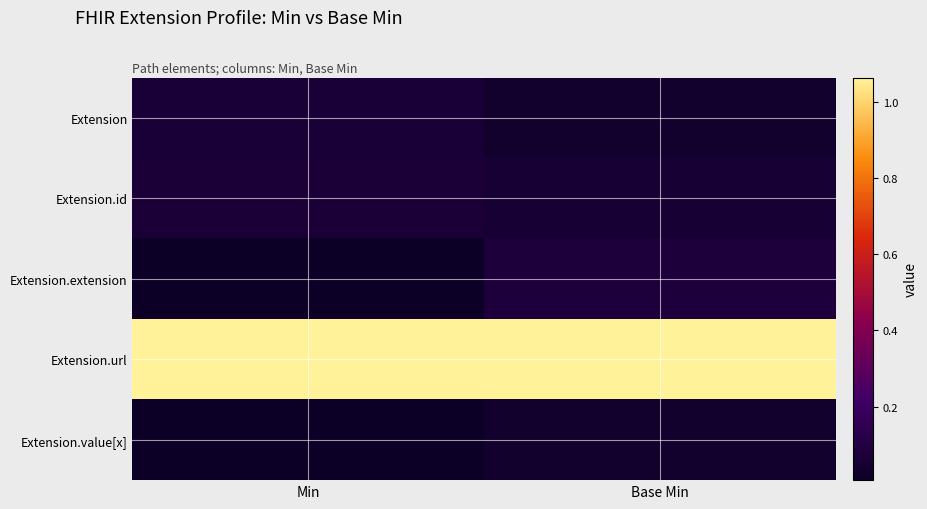

Reading right to left, extract all data points from this chart.

Extension: Base Min=0.0	Min=0.1
Extension.id: Base Min=0.1	Min=0.1
Extension.extension: Base Min=0.1	Min=0.0
Extension.url: Base Min=1.1	Min=1.1
Extension.value[x]: Base Min=0.0	Min=0.0